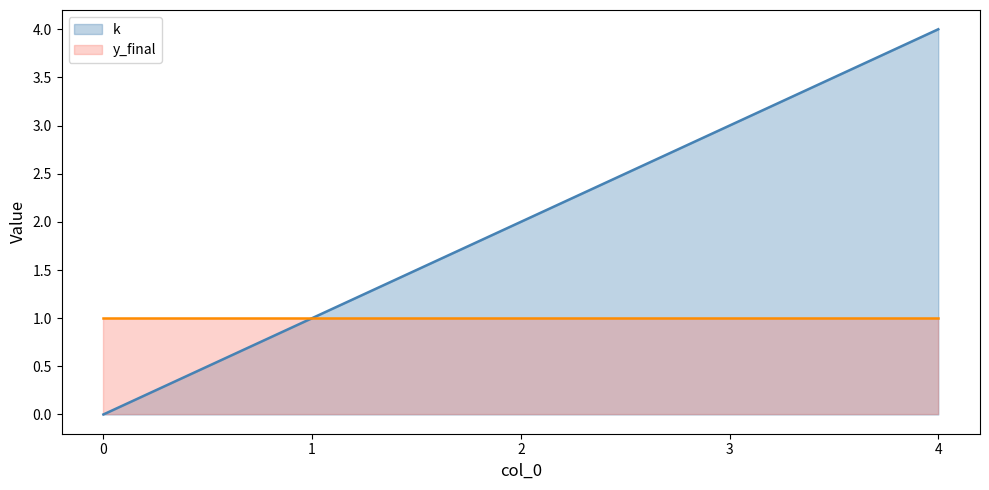

What is the greatest value displayed?

4